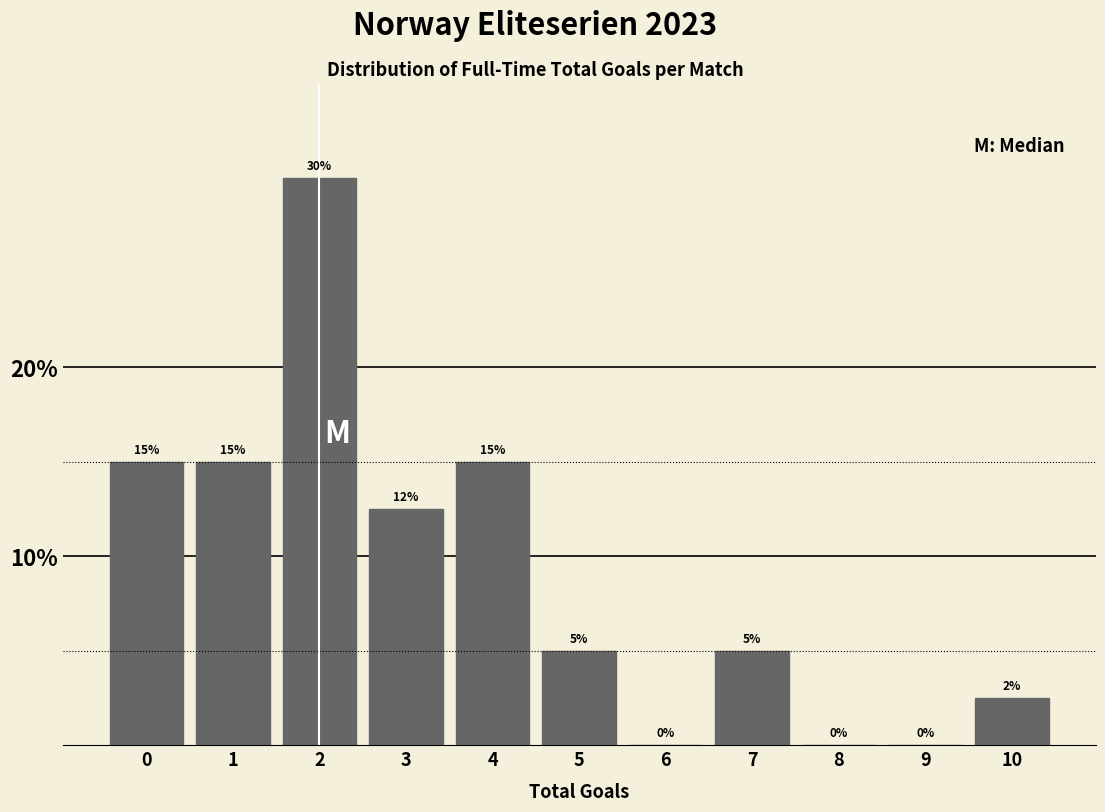

Which has a higher value, 8 or 5?

5